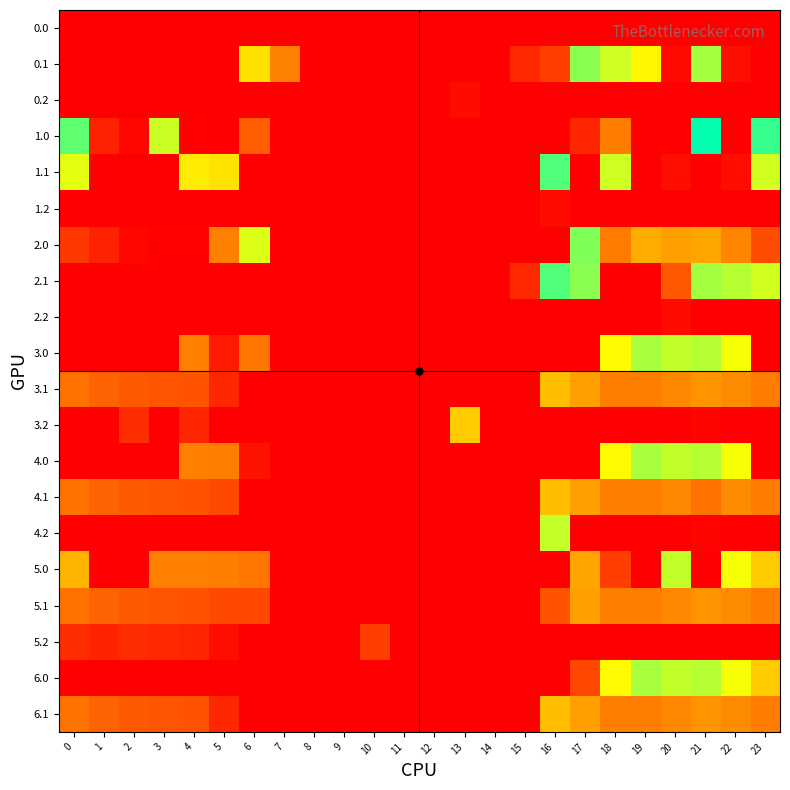

What is the total value across all series at 22?

2940.4